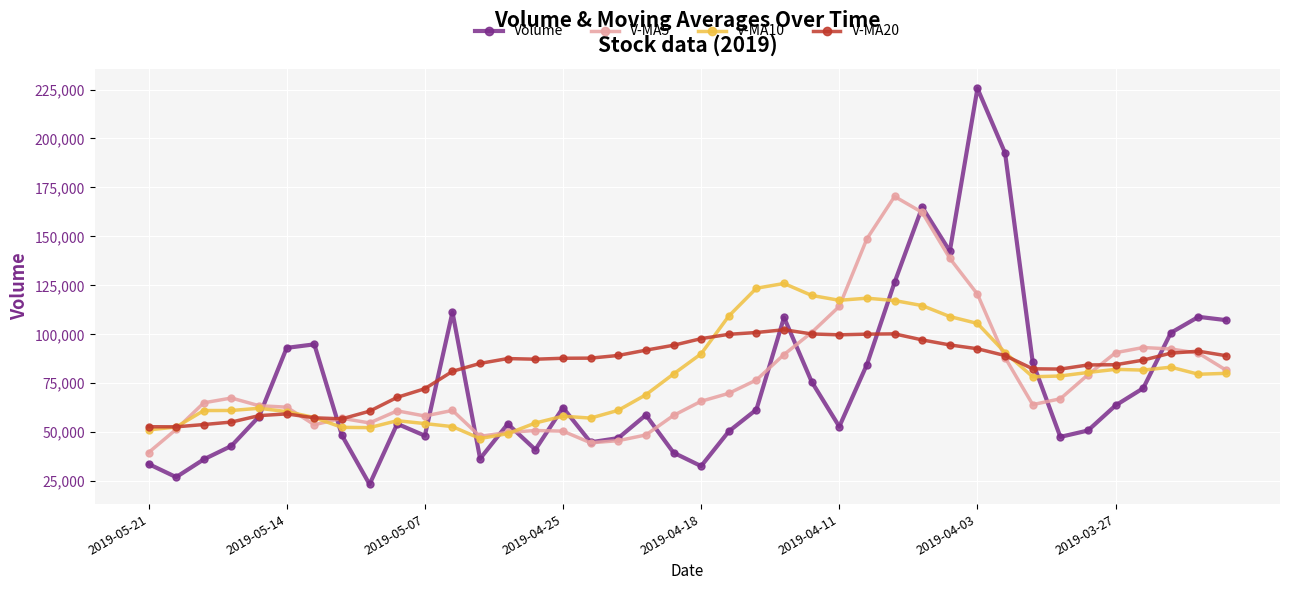

True or false: V-MA10 and V-MA5 intersect in this chart.

True